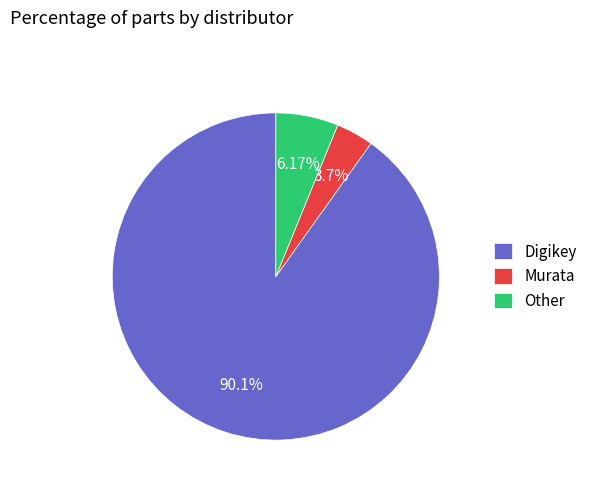

How many segments does this pie chart have?

3